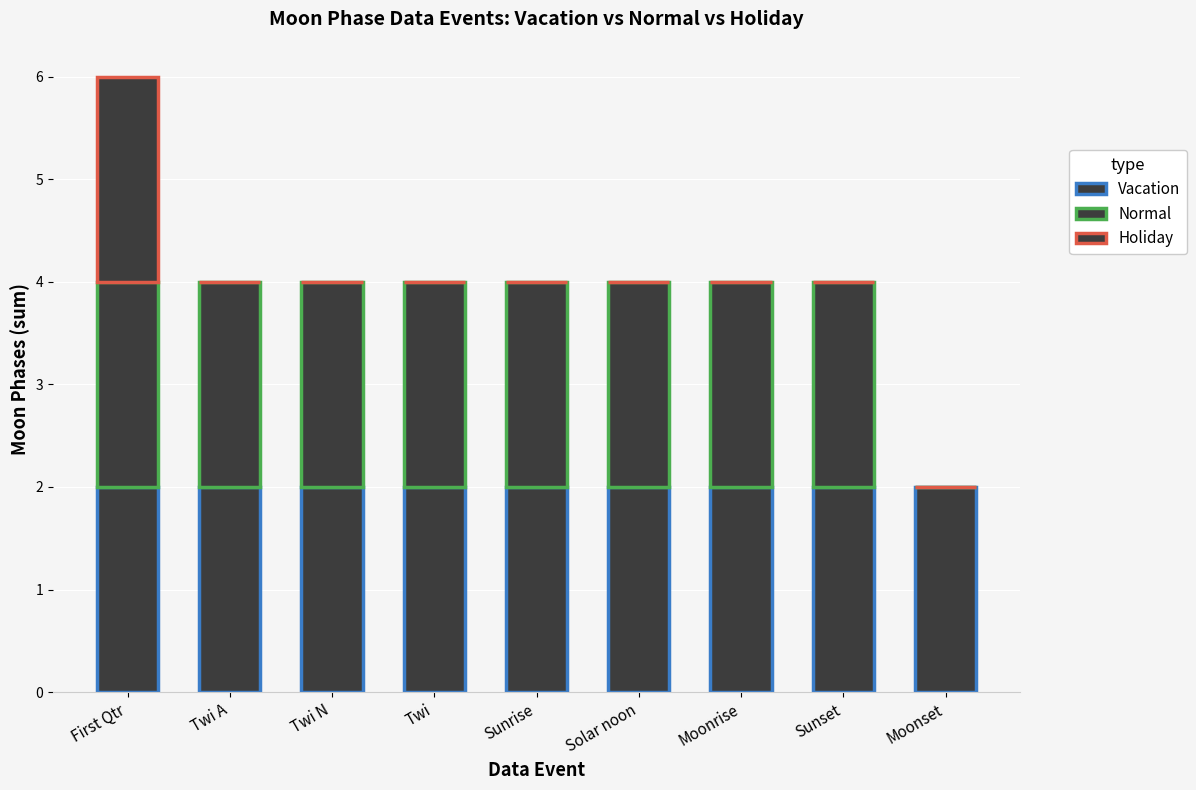

At which category is the sum across all series the highest?

First Qtr